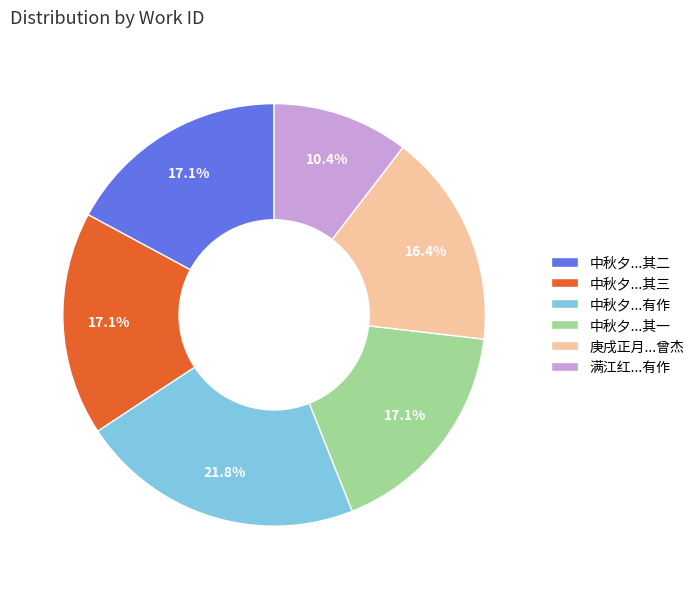

To the nearest percent, what is the difference between the largest and smallest slice percentages?

11%